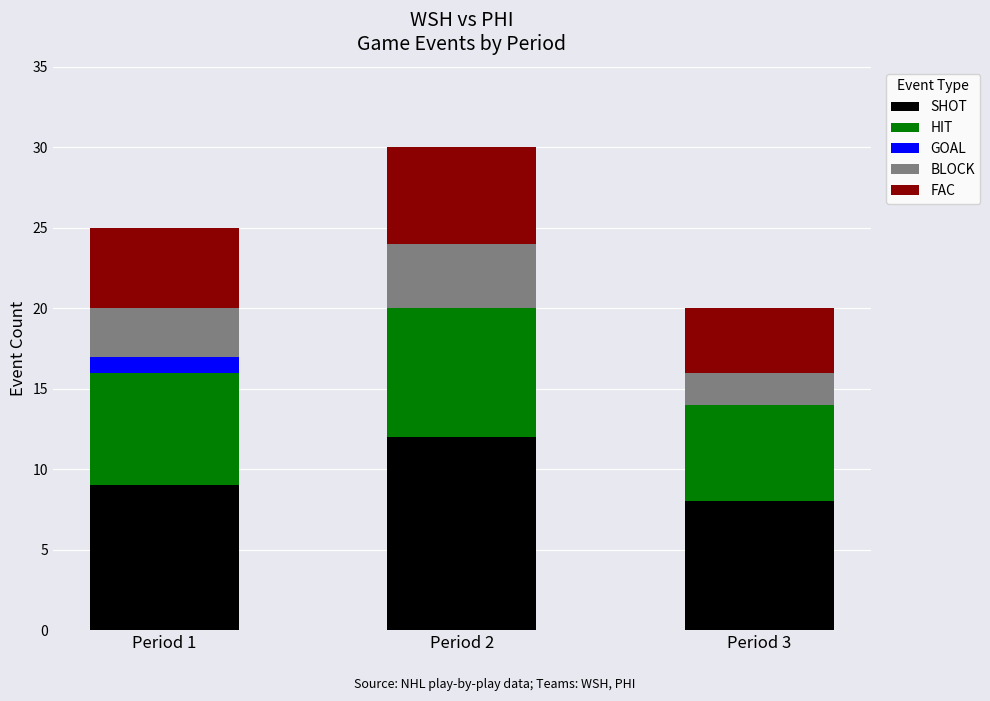

At which category is the sum across all series the highest?

Period 2